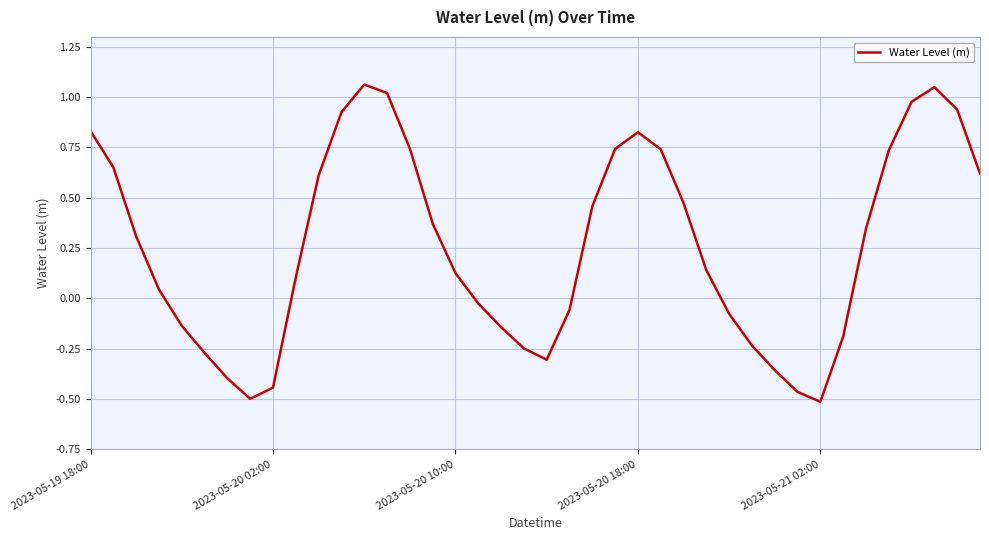

Count the number of categories in the chart.

40